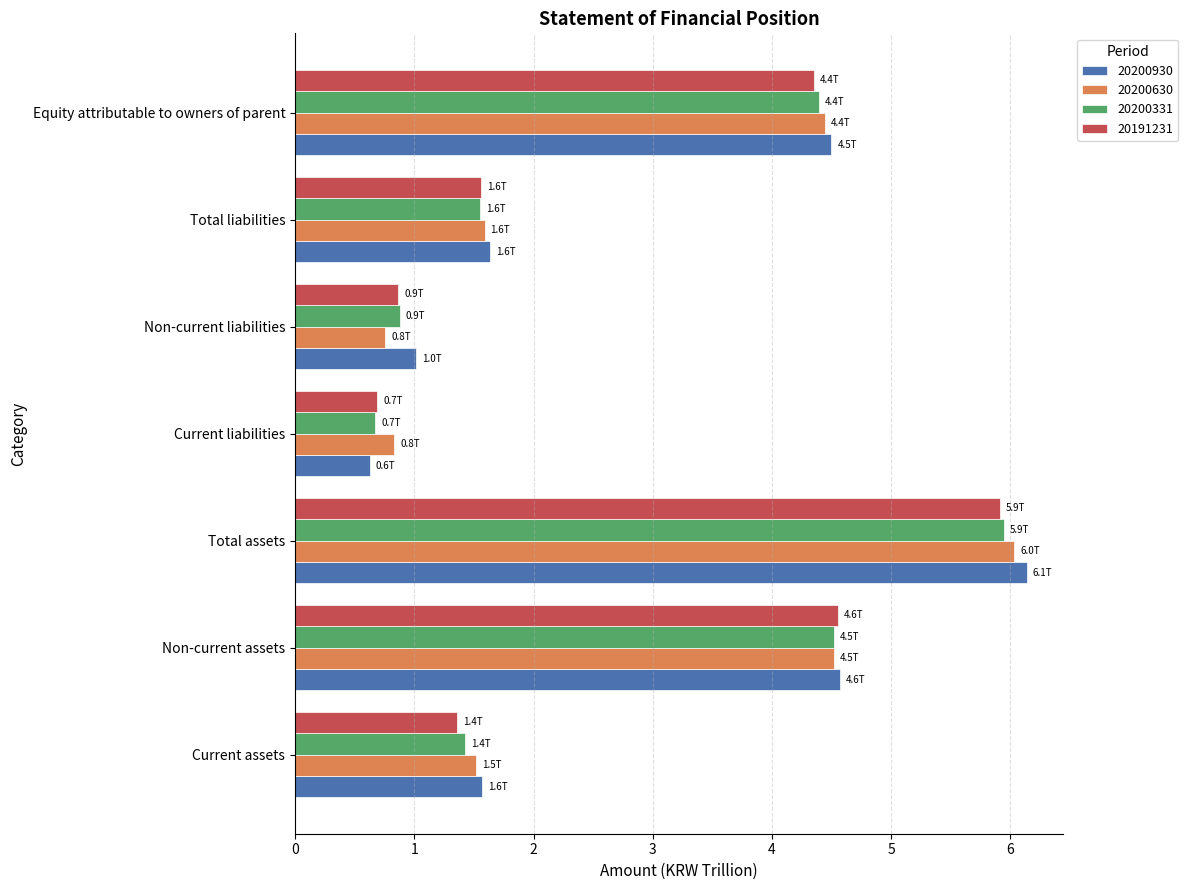

Which series has the largest total across all categories?

20200930